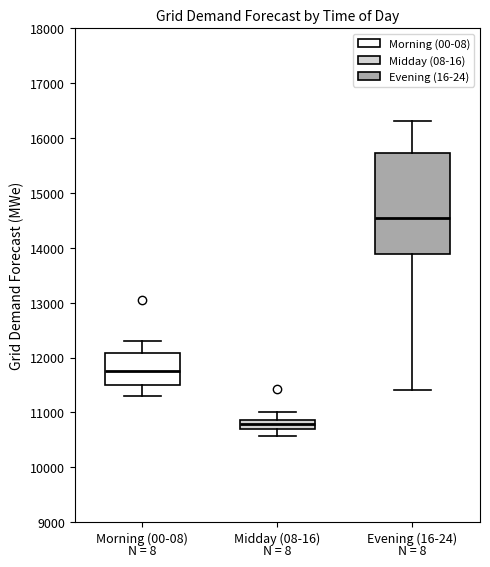

Reading left to right, transcribe this box plot: for each box, give where its median line is, the range the box spans, and where its two whiskers end, as read against the y-axis. The values are not printed on the chart, so give them approximately, as read against the axis.

Morning (00-08): median 11800, box 11500 to 12100, whiskers 11300 to 12300
Midday (08-16): median 10800, box 10700 to 10900, whiskers 10600 to 11000
Evening (16-24): median 14500, box 13900 to 15700, whiskers 11400 to 16300